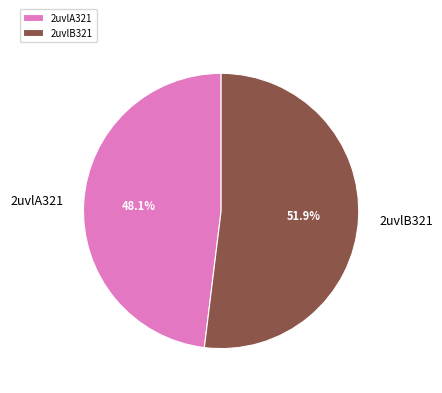

Rank the categories by value from lowest to highest.

2uvlA321, 2uvlB321